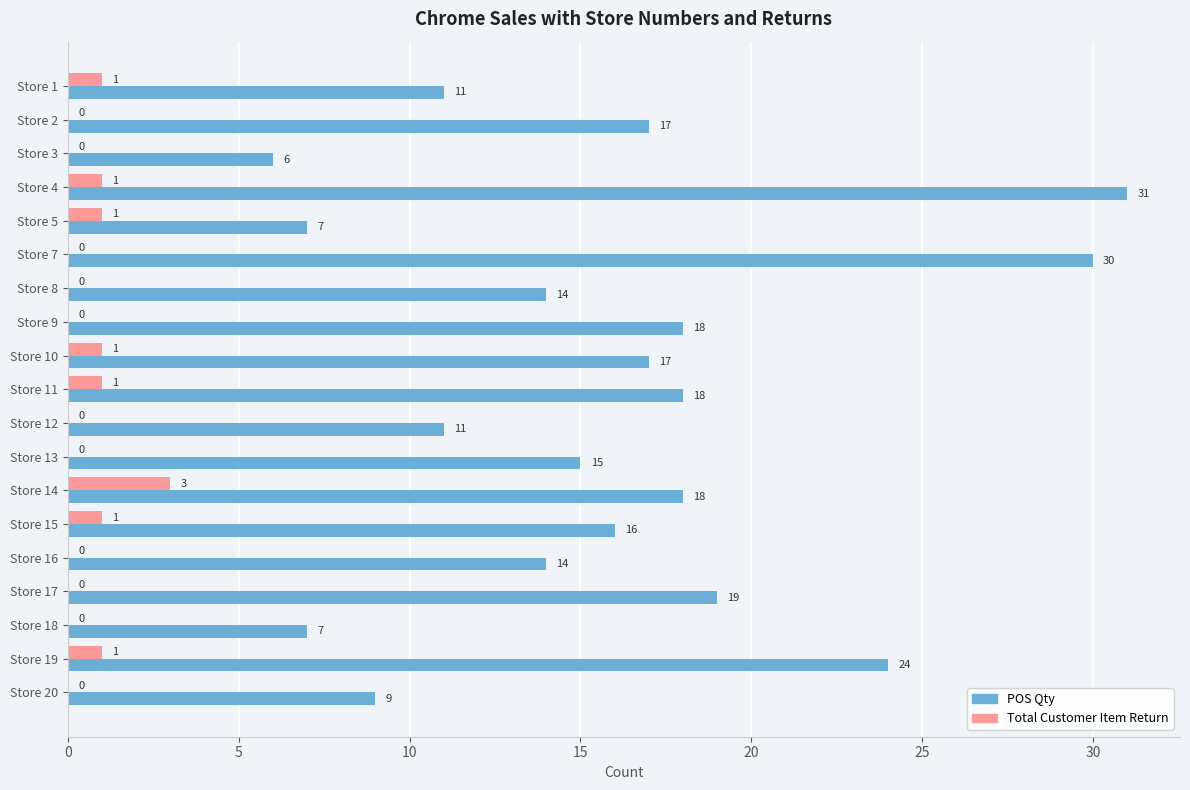

Which series changed the most between Store 11 and Store 13?

POS Qty